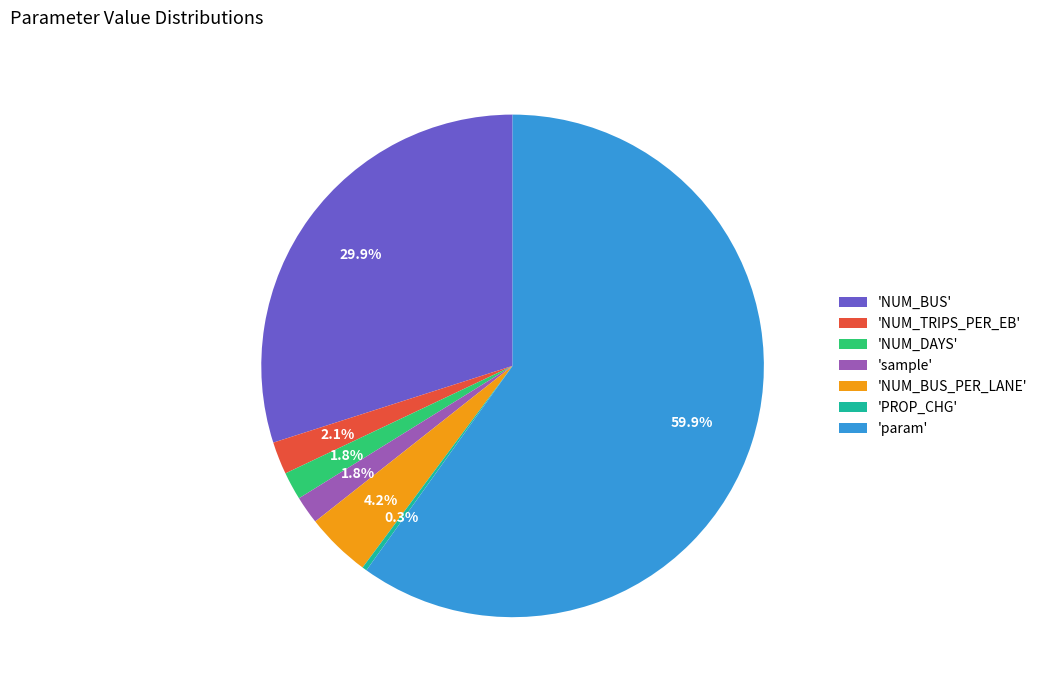

Combined, what portion of the pie is 'param' and 'NUM_DAYS'?

61.7%